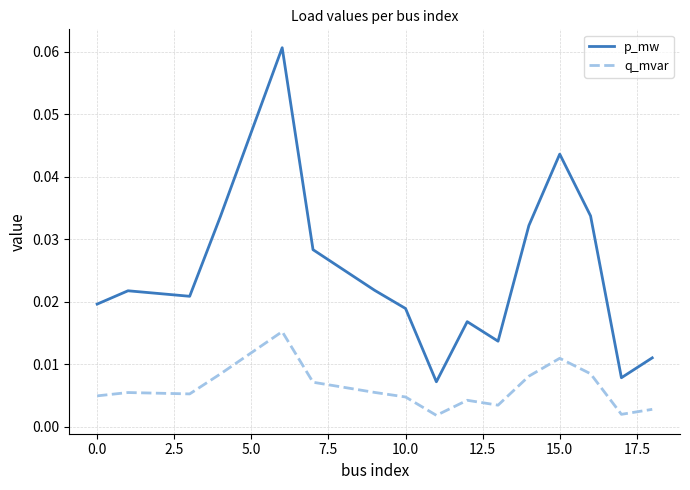

True or false: q_mvar and p_mw cross at least once.

False